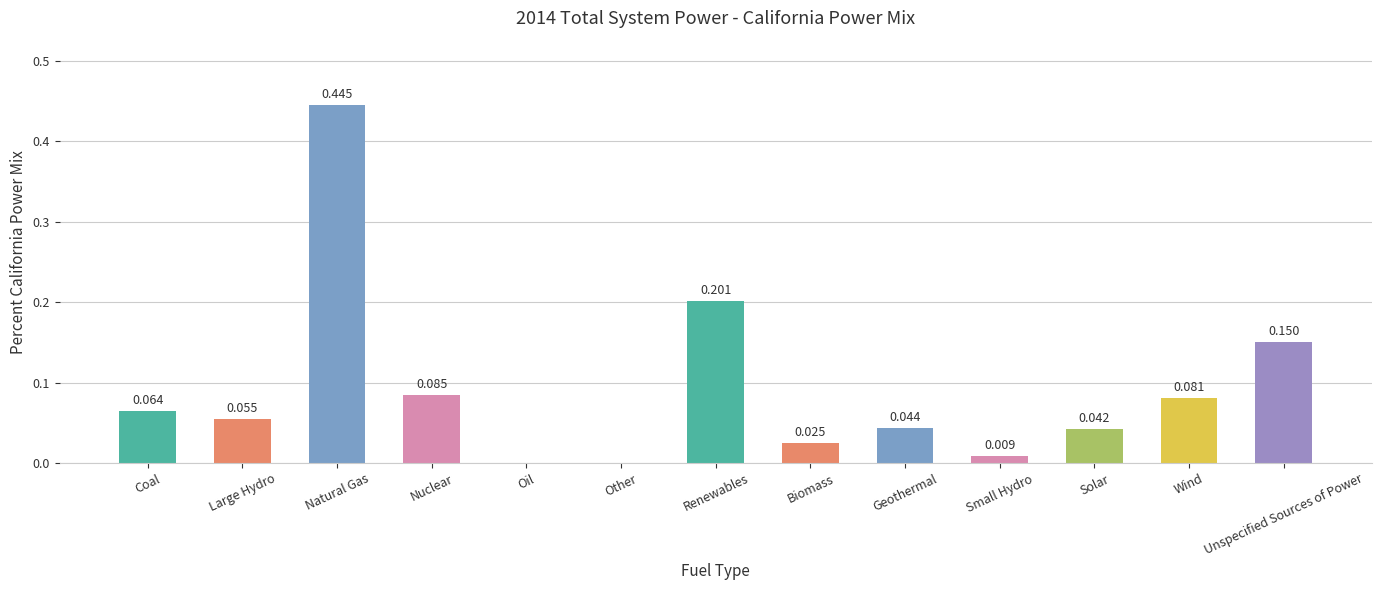

Between Biomass and Small Hydro, which is larger?

Biomass